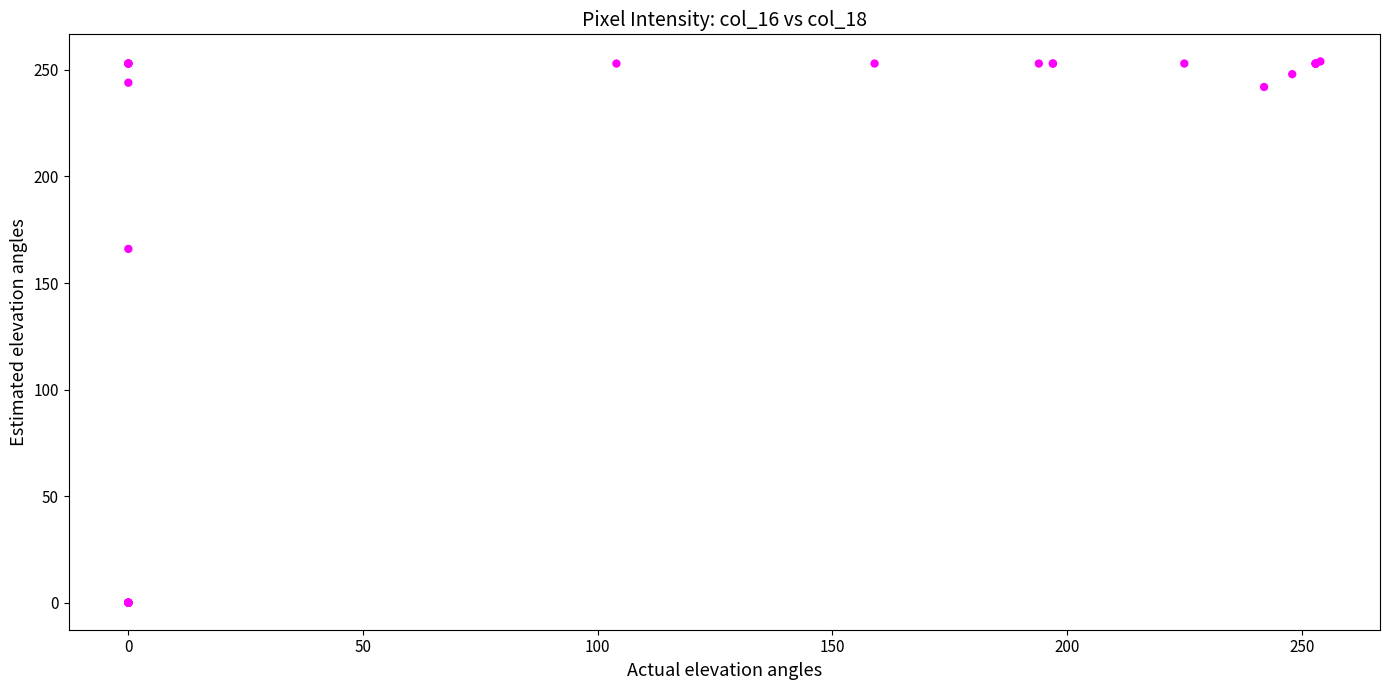

What Y value in the scatter plot is closest to 127?

166